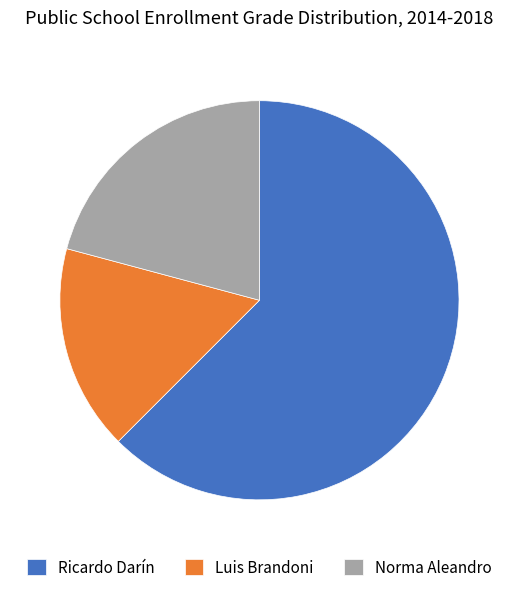

Is it true that Ricardo Darín is 71% of the pie?

False